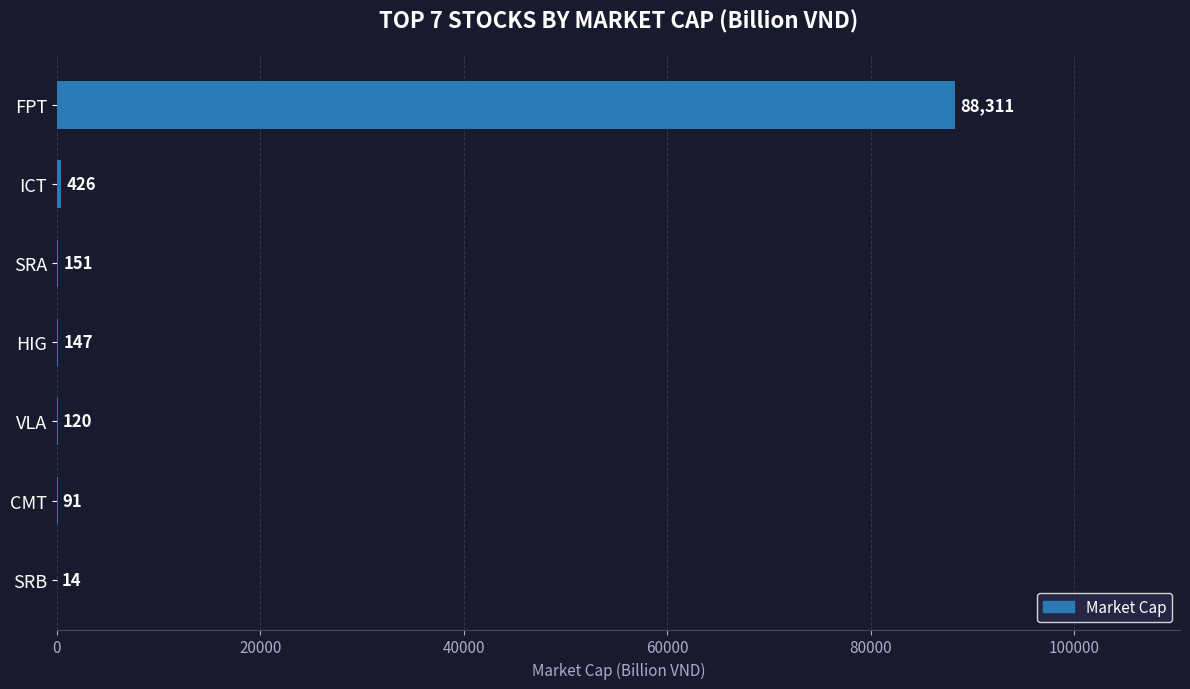

Reading top to bottom, what are all the values shown in this chart?

FPT=88311	ICT=426	SRA=151	HIG=147	VLA=120	CMT=91	SRB=14